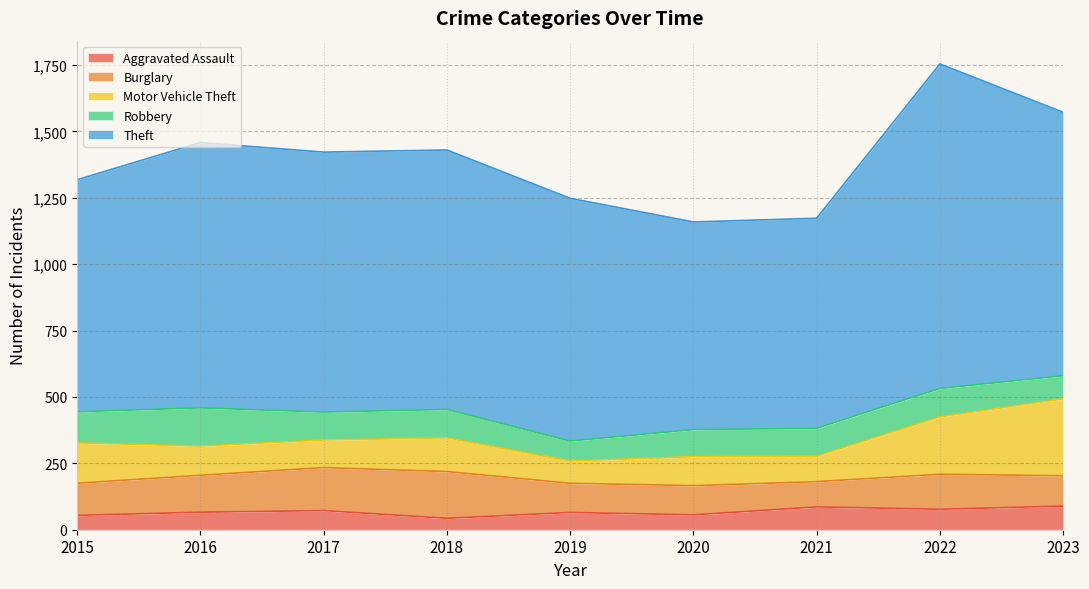

What is the difference between the maximum and minimum values in the Burglary series?

81